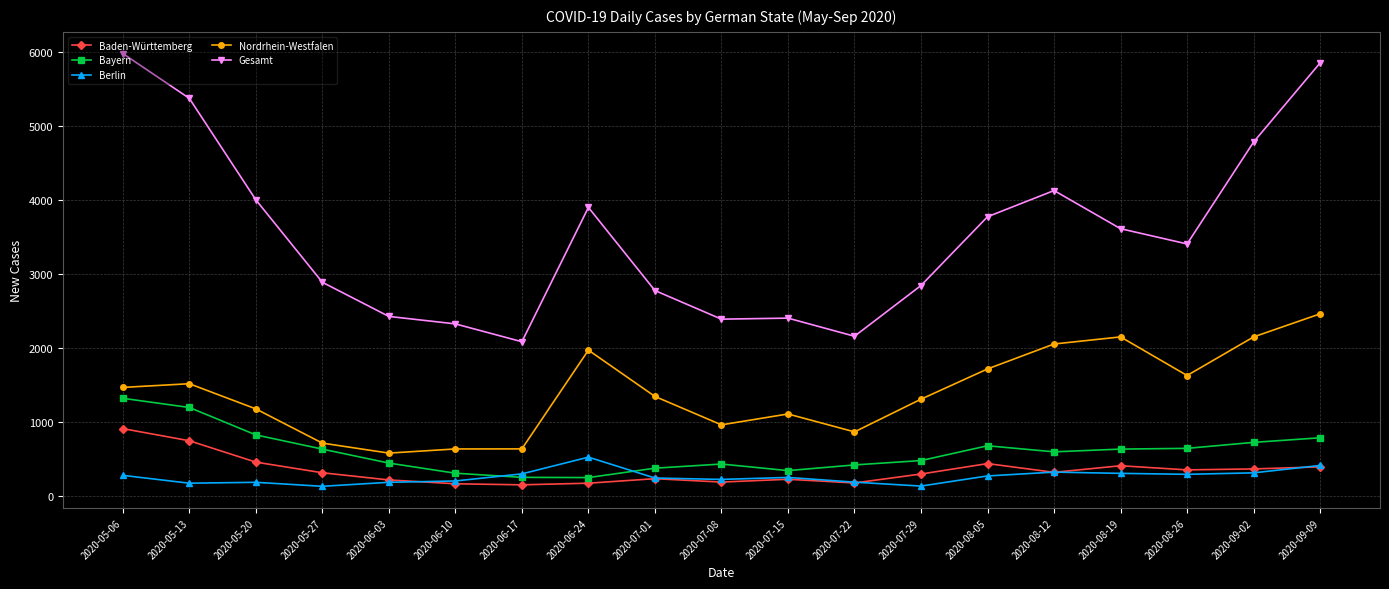

True or false: Gesamt and Baden-Württemberg cross at least once.

False